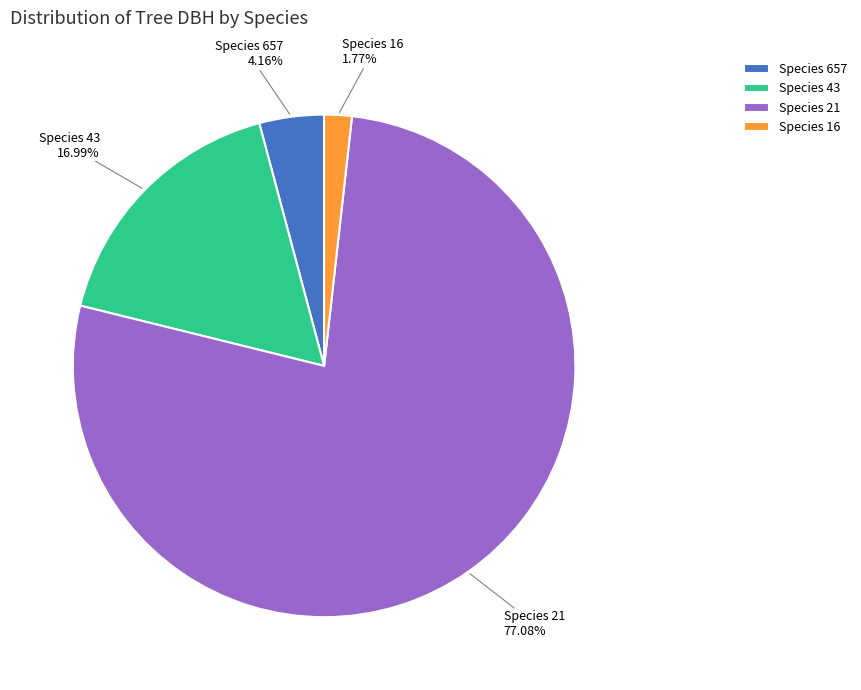

Which has a higher value, Species 16 or Species 43?

Species 43